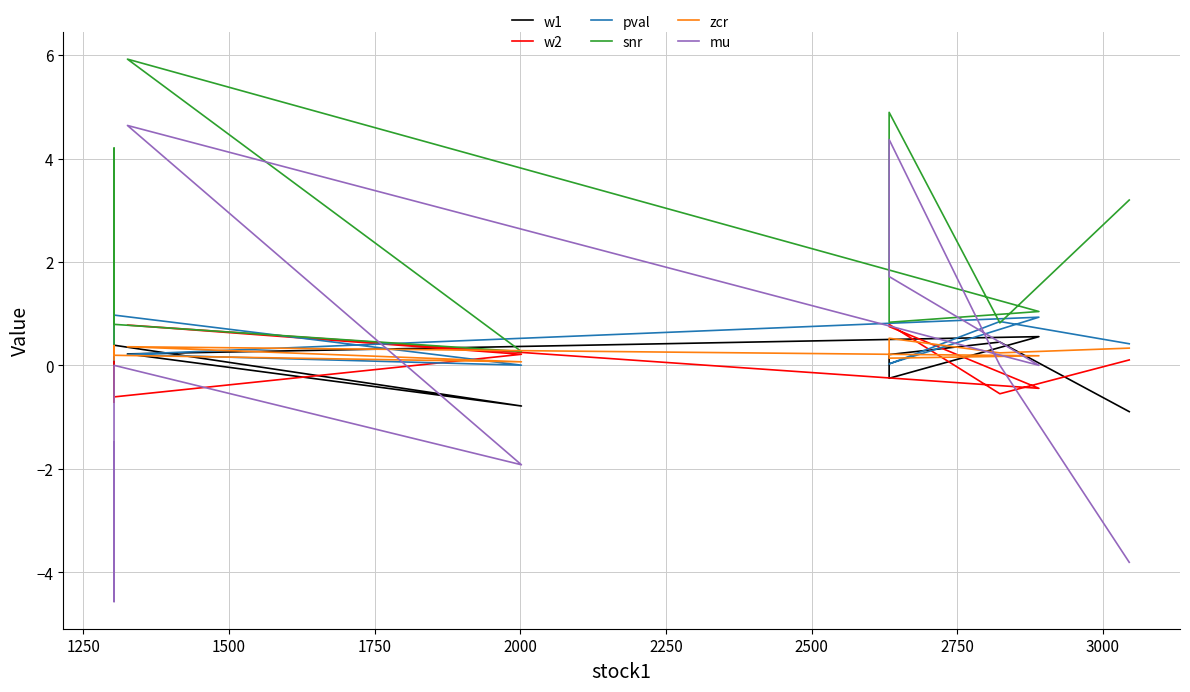

Which series has the largest range (max minus min)?

mu